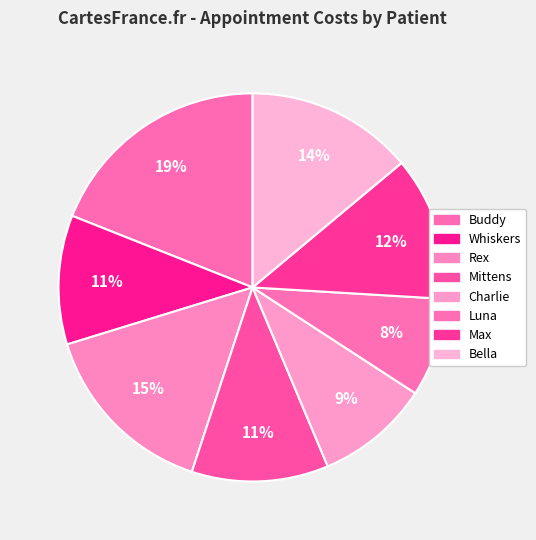

How many slices are in this pie chart?

8